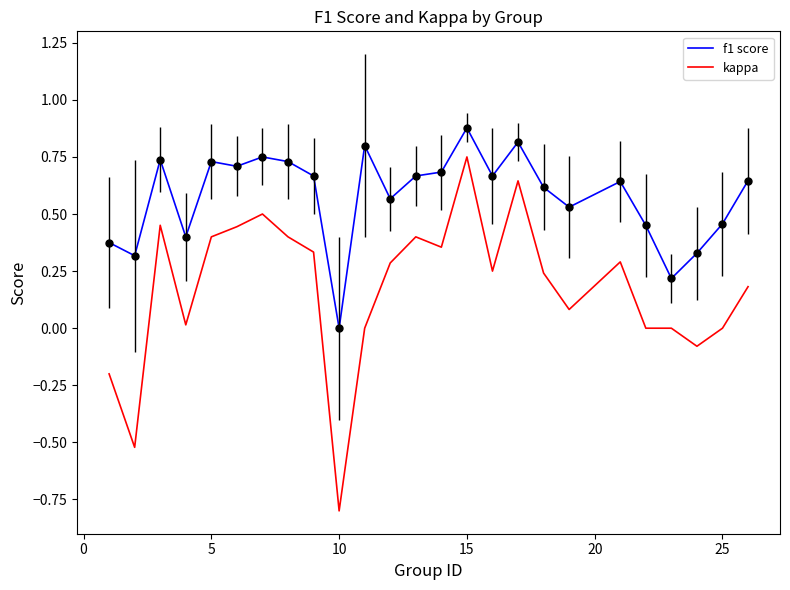

What is the minimum value shown in the chart?

-0.8